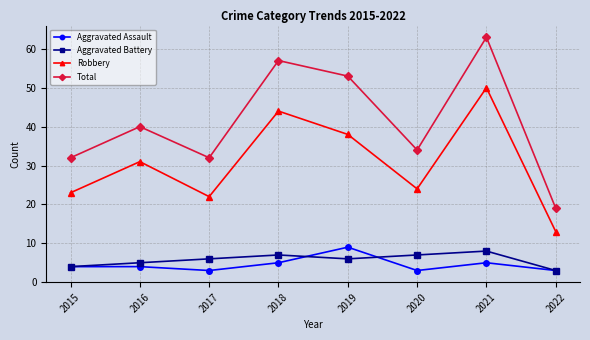

What is the sum of all Aggravated Battery values?

46